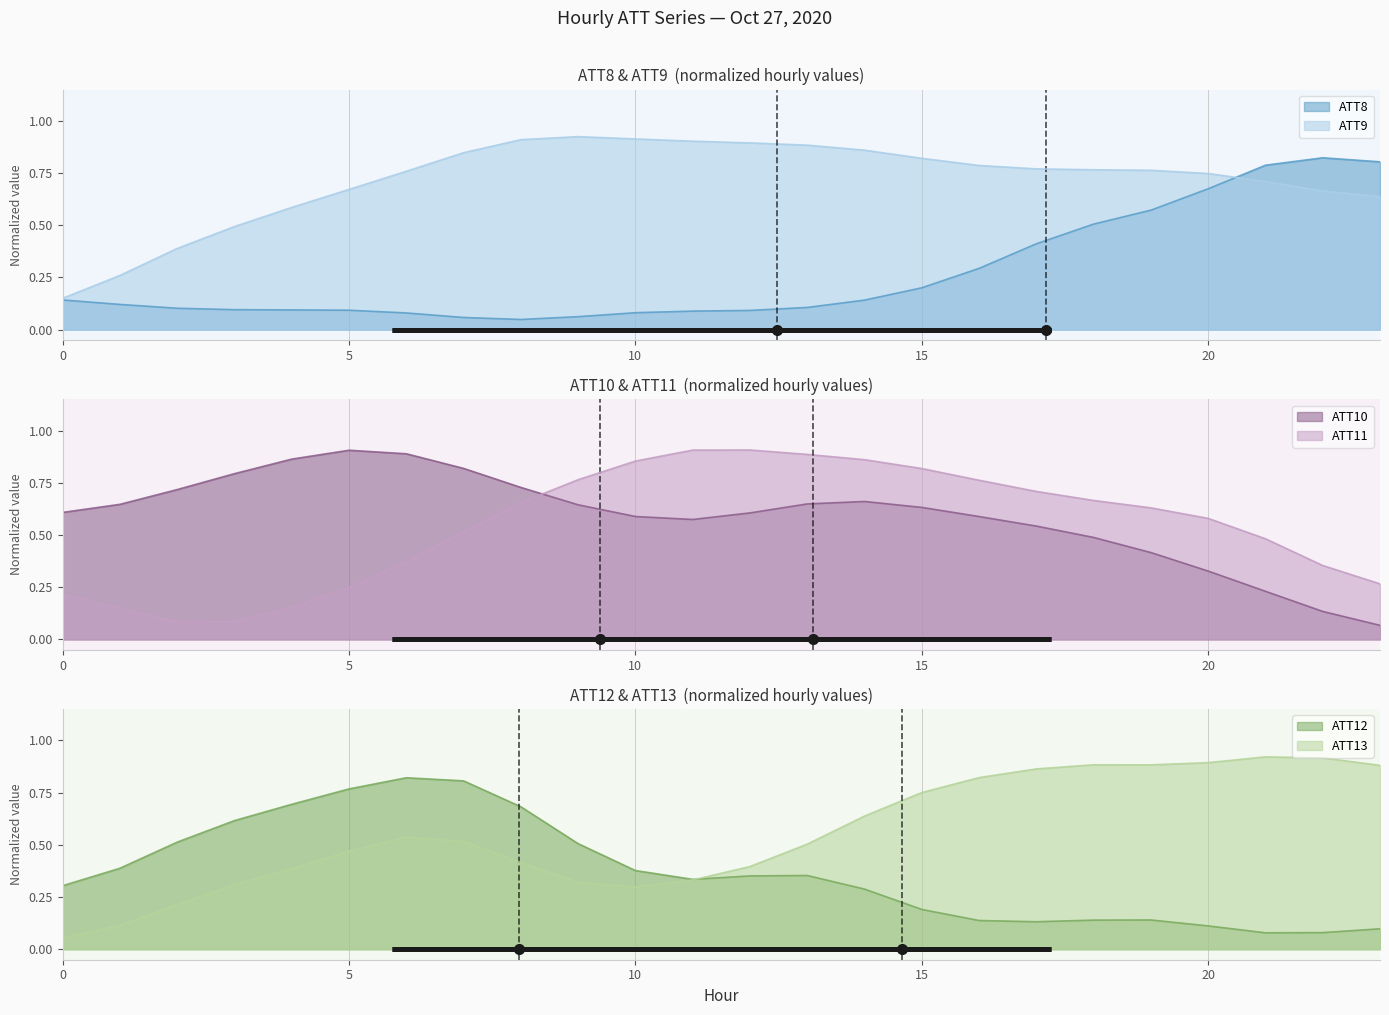

What is the sum of all ATT11 values?

12.9